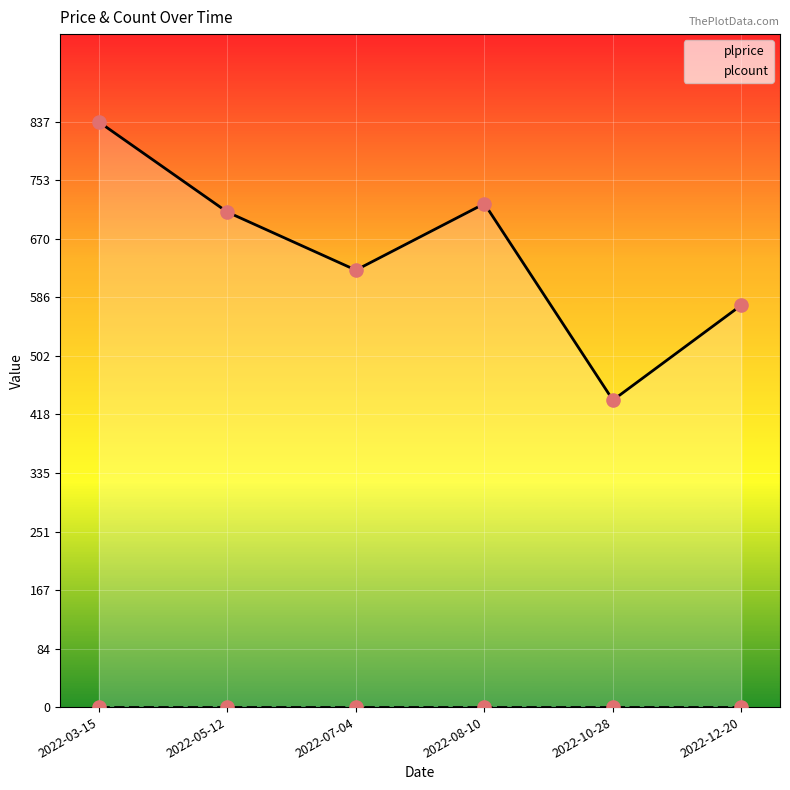

Which series has the largest total across all categories?

plprice